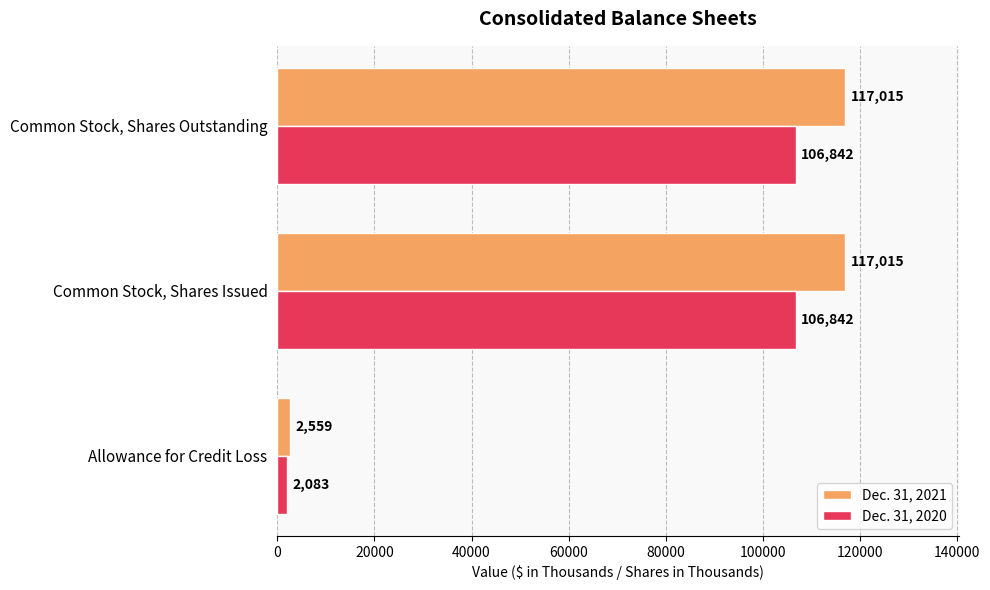

What is the highest value of the Dec. 31, 2021 series?

117015